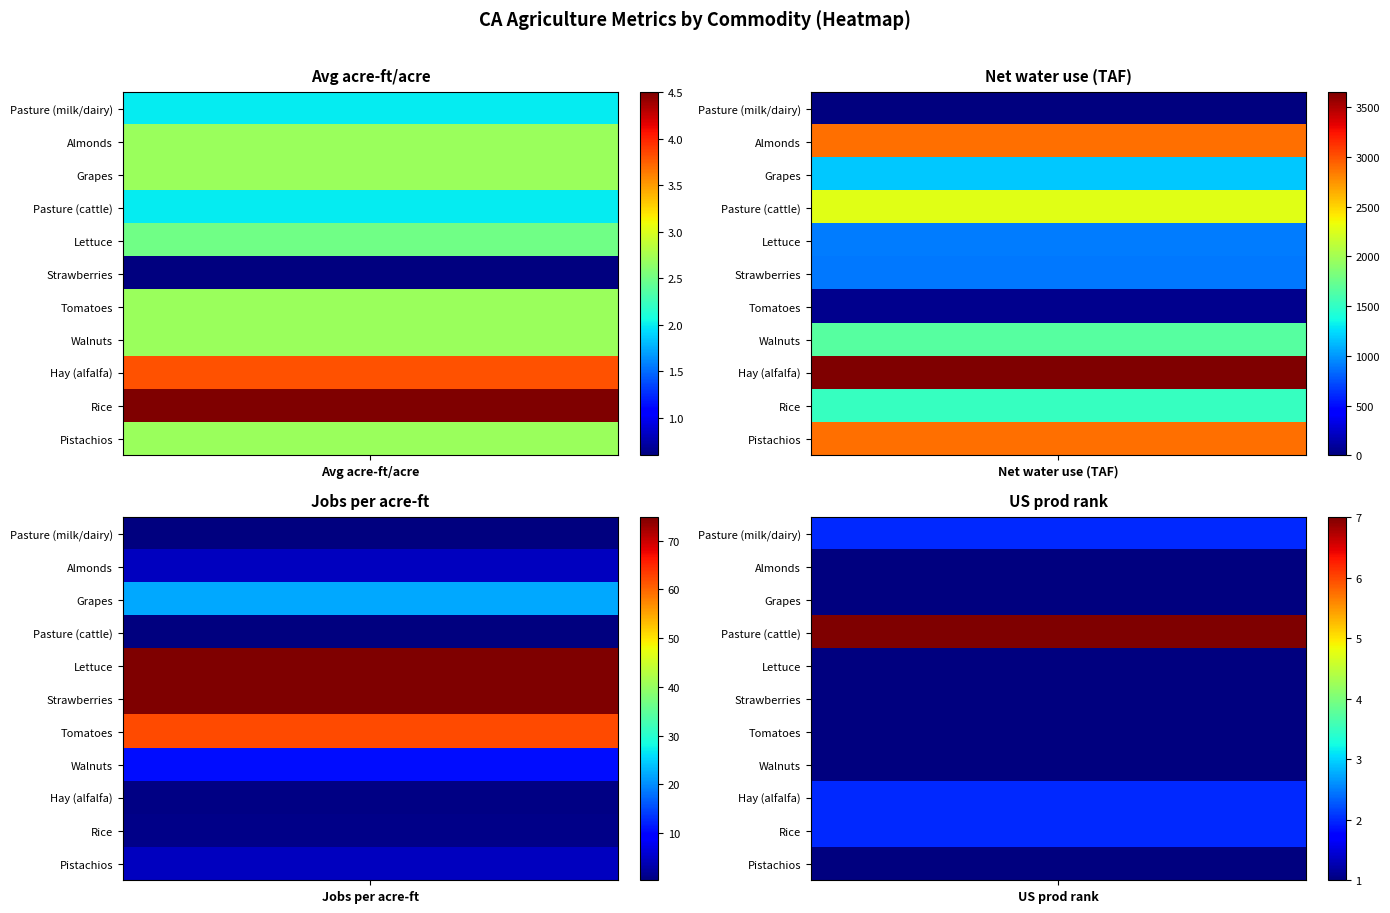

Reading right to left, what are all the values shown in this chart?

Pasture (milk/dairy): 2.0	0.3	0.0	2.0
Almonds: 1.0	4.6	2892.0	2.7
Grapes: 1.0	22.0	1183.0	2.7
Pasture (cattle): 7.0	0.3	2270.0	2.0
Lettuce: 1.0	74.8	899.0	2.5
Strawberries: 1.0	74.8	889.0	0.6
Tomatoes: 1.0	62.2	55.0	2.7
Walnuts: 1.0	10.5	1655.0	2.7
Hay (alfalfa): 2.0	0.8	3652.0	3.8
Rice: 2.0	1.0	1517.0	4.5
Pistachios: 1.0	4.6	2892.0	2.7